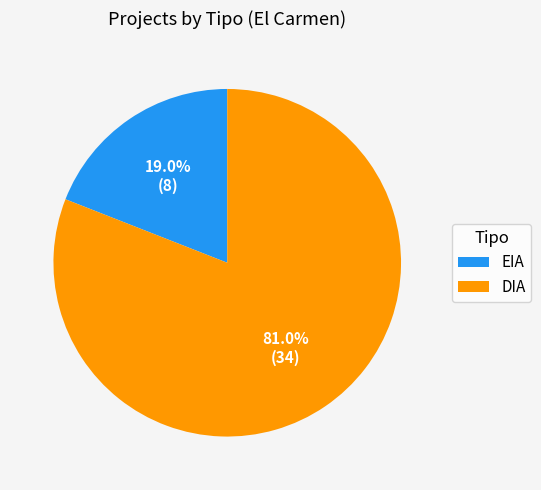

How many slices are in this pie chart?

2